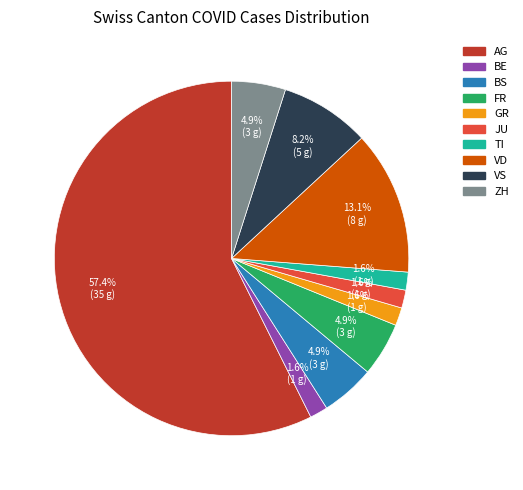

Does any single category account for the majority?

Yes